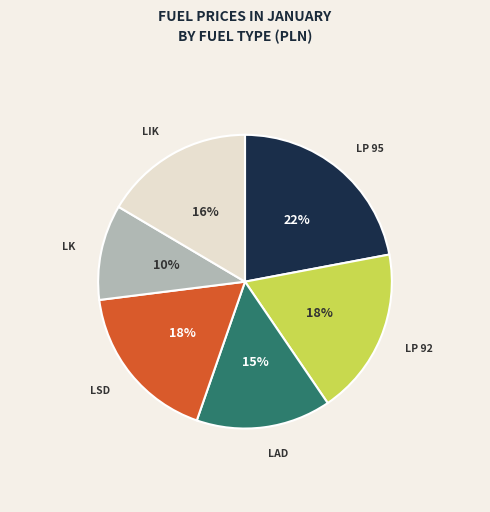

Is the sum of LP 95 and LP 92 greater than half?

No